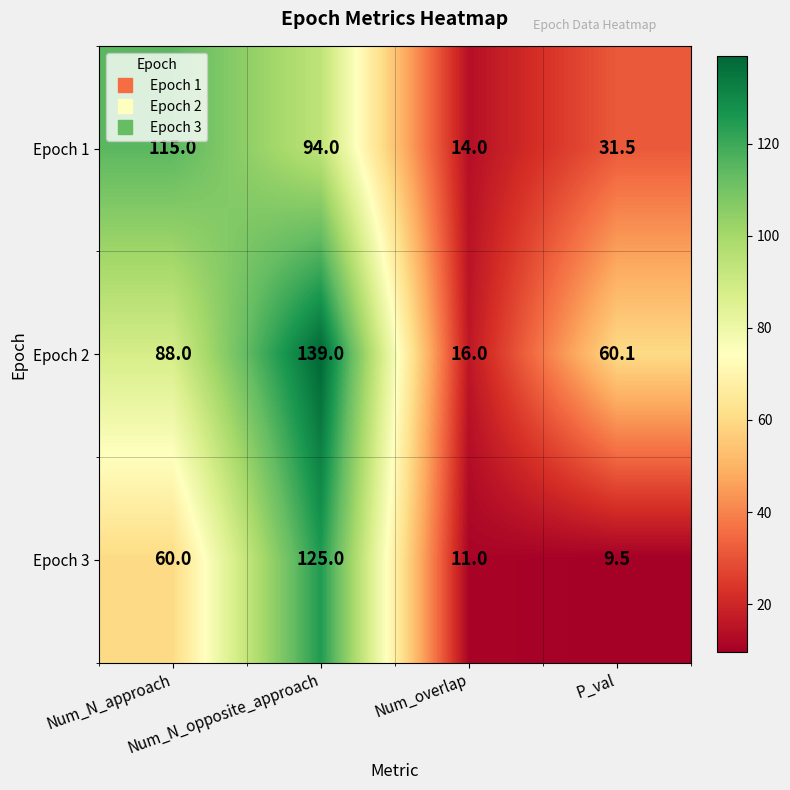

At how many categories does at least one series exceed 19?

3